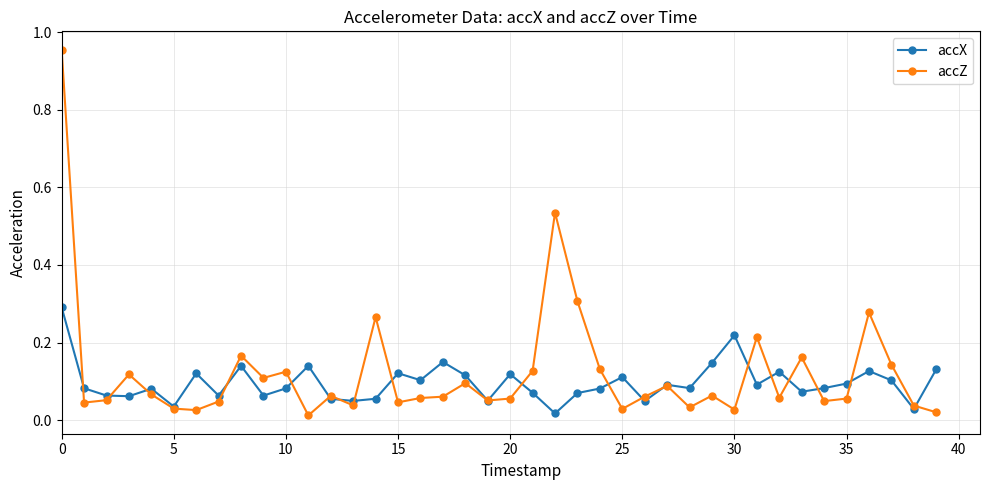

Rank the series by their maximum value, from lowest to highest.

accX, accZ